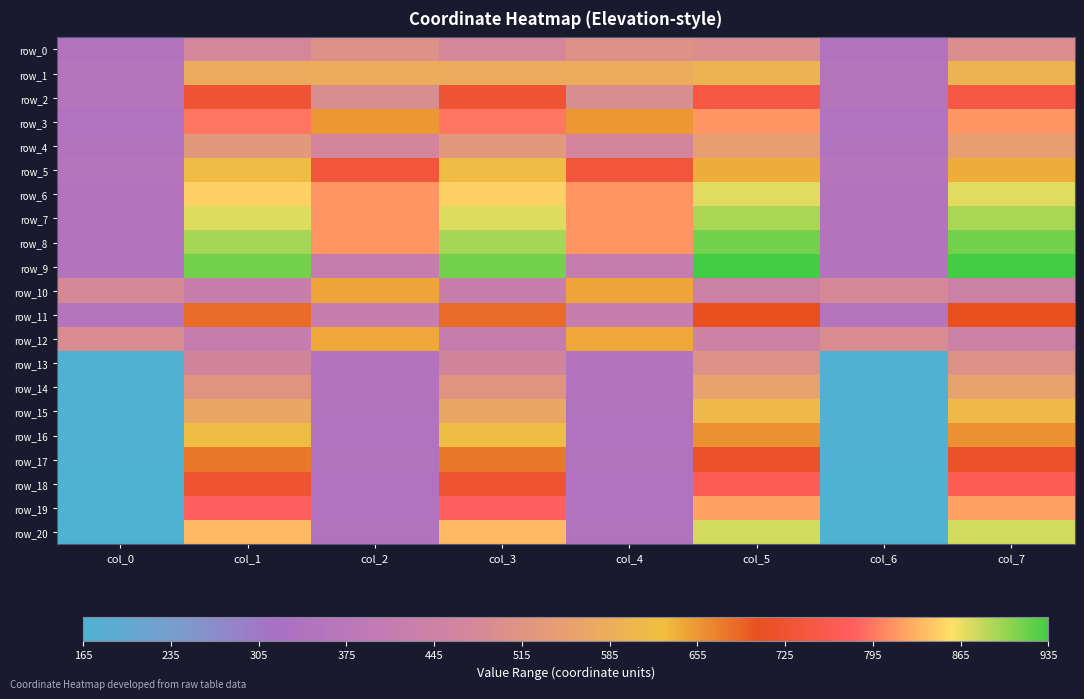

Reading left to right, transcribe all the data shown in this chart.

row_0: col_0=347	col_1=475	col_2=507	col_3=475	col_4=507	col_5=496	col_6=347	col_7=496
row_1: col_0=359	col_1=578	col_2=582	col_3=578	col_4=582	col_5=598	col_6=359	col_7=598
row_2: col_0=362	col_1=729	col_2=492	col_3=729	col_4=492	col_5=748	col_6=362	col_7=748
row_3: col_0=344	col_1=794	col_2=654	col_3=794	col_4=654	col_5=813	col_6=344	col_7=813
row_4: col_0=347	col_1=528	col_2=467	col_3=528	col_4=467	col_5=548	col_6=347	col_7=548
row_5: col_0=356	col_1=618	col_2=736	col_3=618	col_4=736	col_5=639	col_6=356	col_7=639
row_6: col_0=353	col_1=849	col_2=813	col_3=849	col_4=813	col_5=869	col_6=353	col_7=869
row_7: col_0=353	col_1=871	col_2=813	col_3=871	col_4=813	col_5=892	col_6=353	col_7=892
row_8: col_0=353	col_1=893	col_2=813	col_3=893	col_4=813	col_5=914	col_6=353	col_7=914
row_9: col_0=353	col_1=915	col_2=413	col_3=915	col_4=413	col_5=935	col_6=353	col_7=935
row_10: col_0=480	col_1=425	col_2=646	col_3=425	col_4=646	col_5=437	col_6=480	col_7=437
row_11: col_0=358	col_1=684	col_2=418	col_3=684	col_4=418	col_5=704	col_6=358	col_7=704
row_12: col_0=491	col_1=411	col_2=644	col_3=411	col_4=644	col_5=439	col_6=491	col_7=439
row_13: col_0=173	col_1=463	col_2=351	col_3=463	col_4=351	col_5=507	col_6=173	col_7=507
row_14: col_0=171	col_1=516	col_2=350	col_3=516	col_4=350	col_5=555	col_6=171	col_7=555
row_15: col_0=171	col_1=567	col_2=349	col_3=567	col_4=349	col_5=608	col_6=171	col_7=608
row_16: col_0=170	col_1=622	col_2=345	col_3=622	col_4=345	col_5=659	col_6=170	col_7=659
row_17: col_0=171	col_1=676	col_2=347	col_3=676	col_4=347	col_5=714	col_6=171	col_7=714
row_18: col_0=169	col_1=725	col_2=345	col_3=725	col_4=345	col_5=768	col_6=169	col_7=768
row_19: col_0=166	col_1=780	col_2=345	col_3=780	col_4=345	col_5=820	col_6=166	col_7=820
row_20: col_0=165	col_1=834	col_2=348	col_3=834	col_4=348	col_5=875	col_6=165	col_7=875